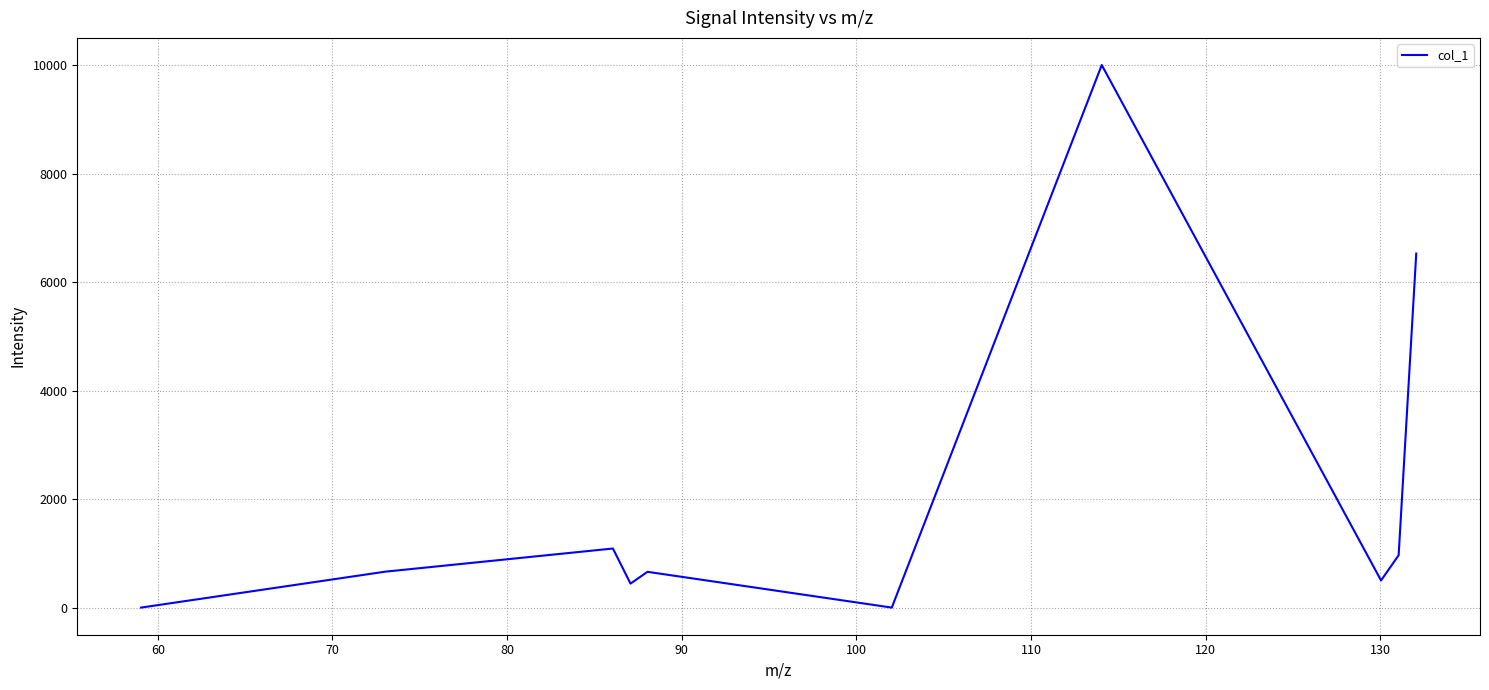

What is the greatest value displayed?

10000.0